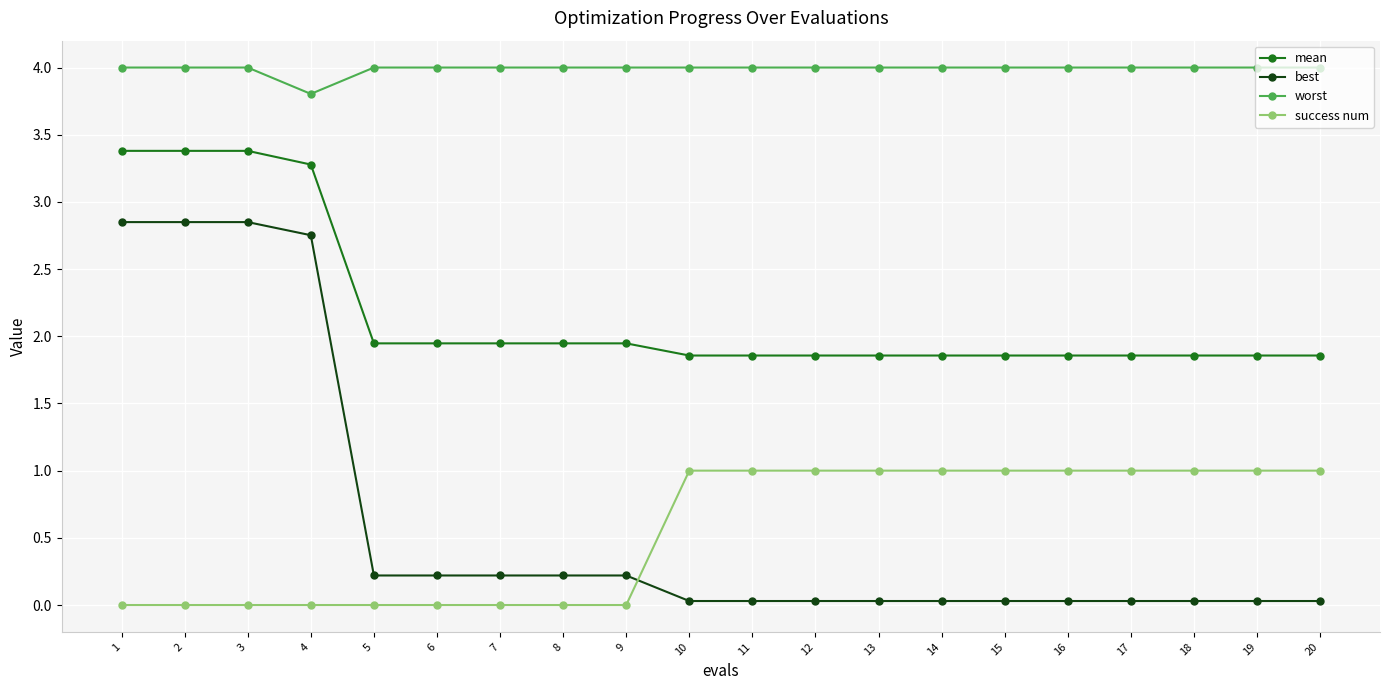

How many lines are shown in the chart?

4